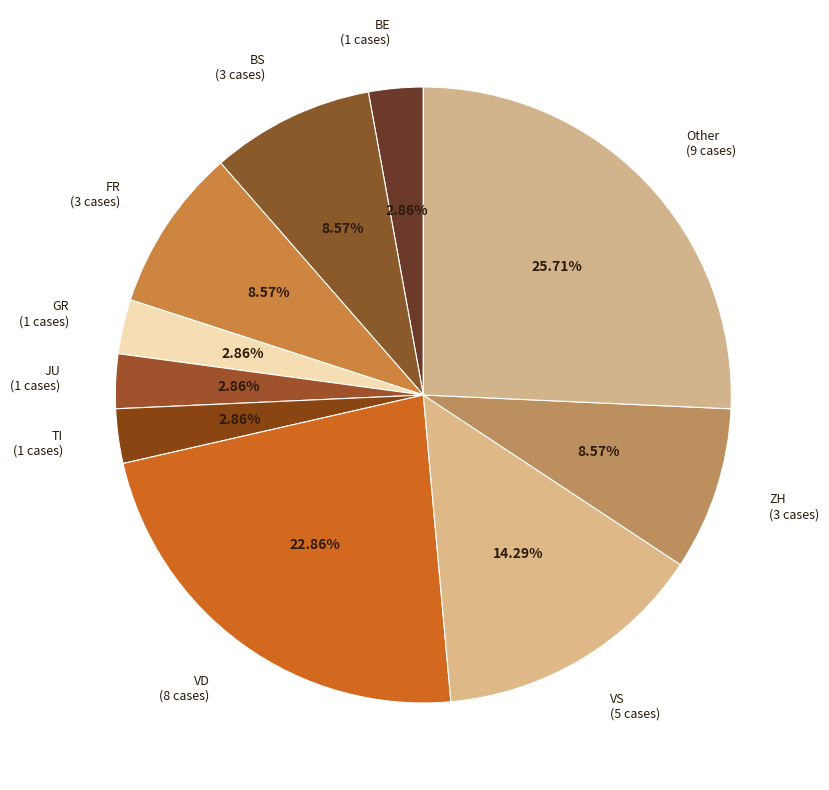

Approximately how many times larger is the value at Other (9 cases) compared to TI (1 cases)?

9.0